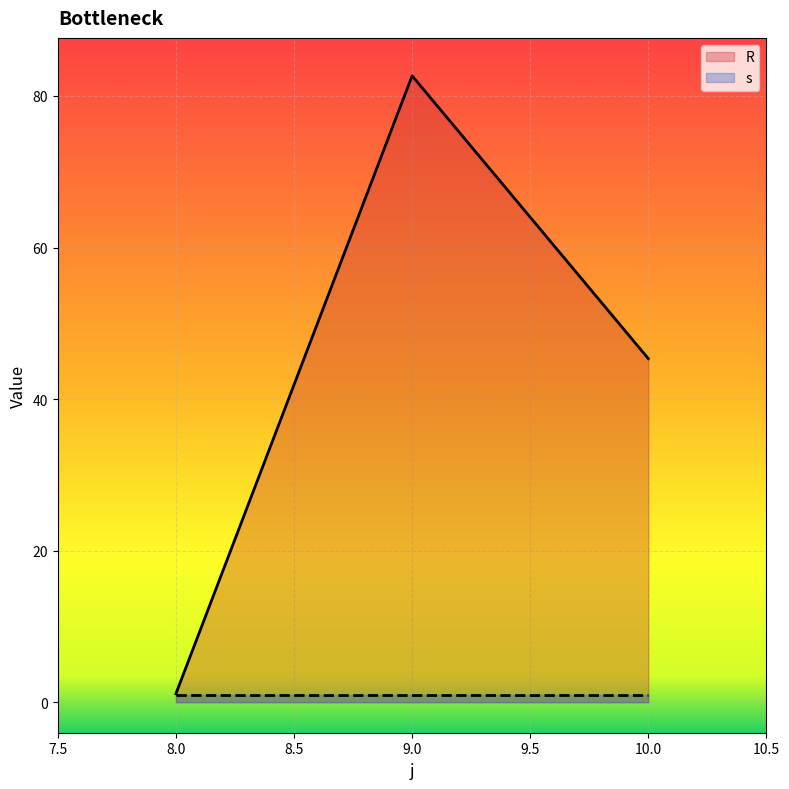

What is the ratio of the value at 9 to the value at 10?

1.8